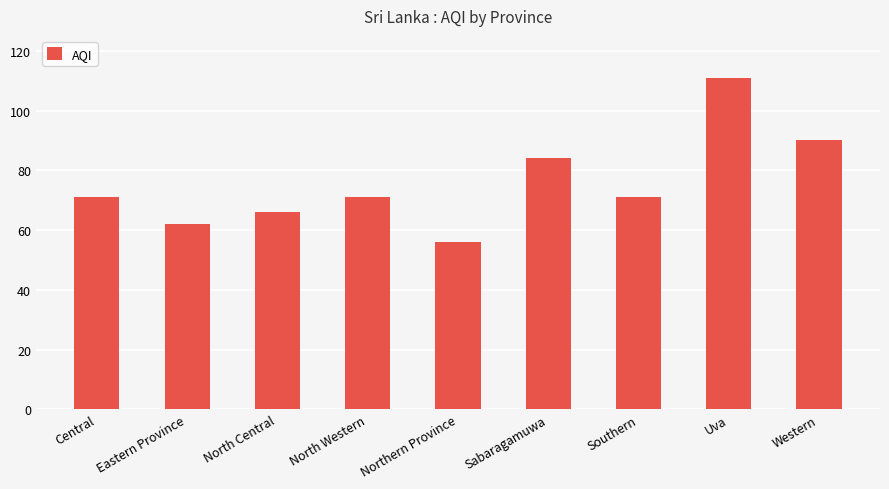

True or false: the data shows 28 at Northern Province.

False